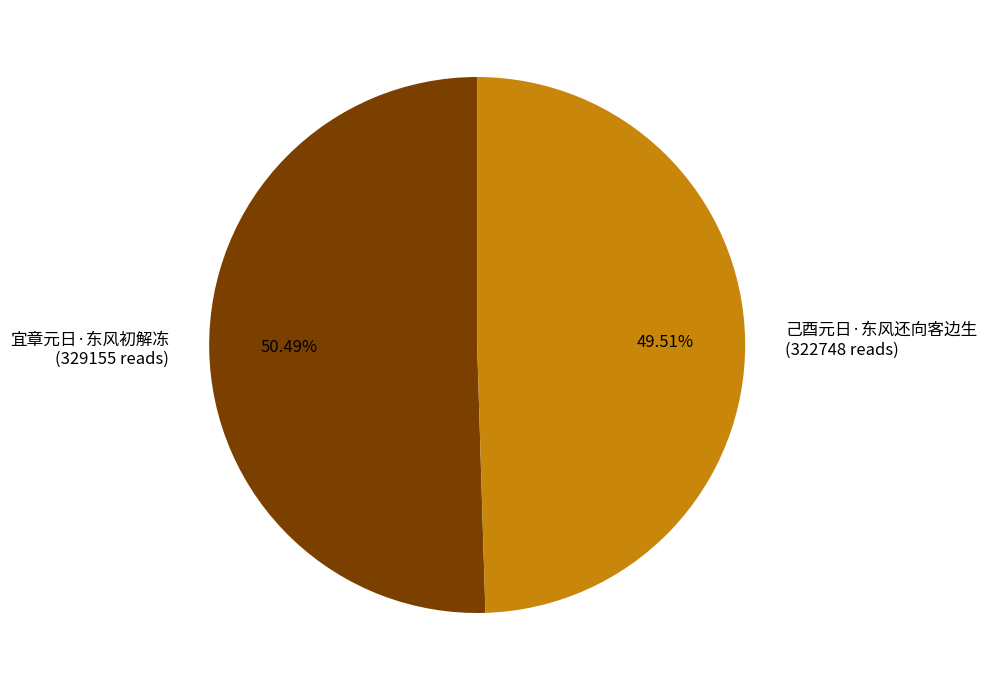

Rank the categories by value from highest to lowest.

宜章元日·东风初解冻, 己酉元日·东风还向客边生